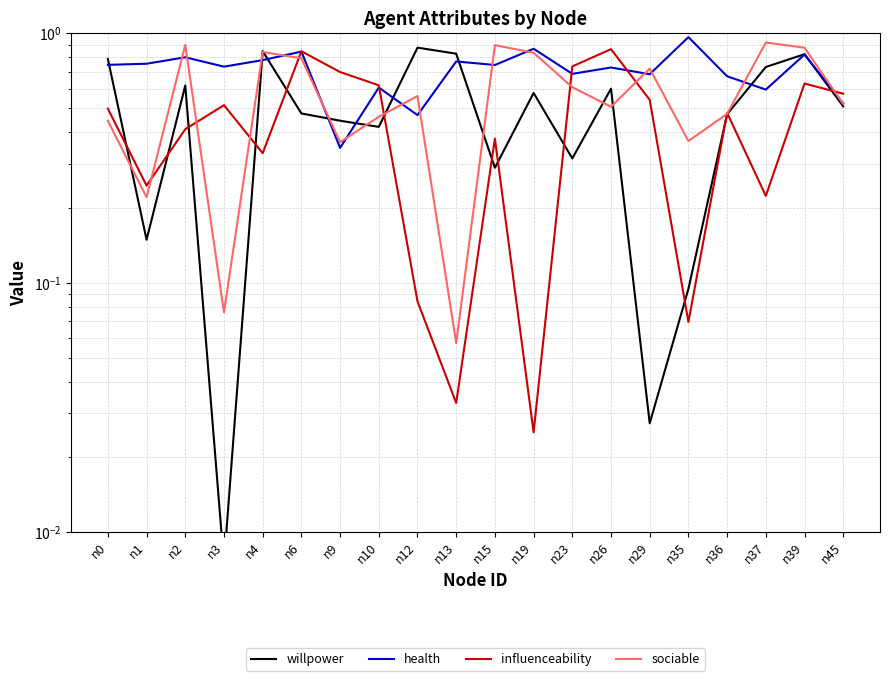

What are all the series names shown in the legend?

willpower, health, influenceability, sociable